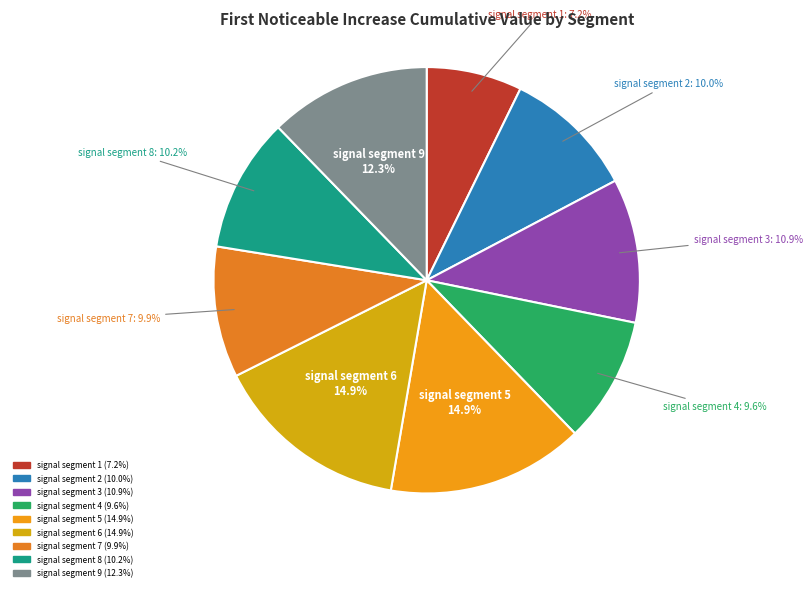

How much of the chart is everything except signal segment 4?

90.4%